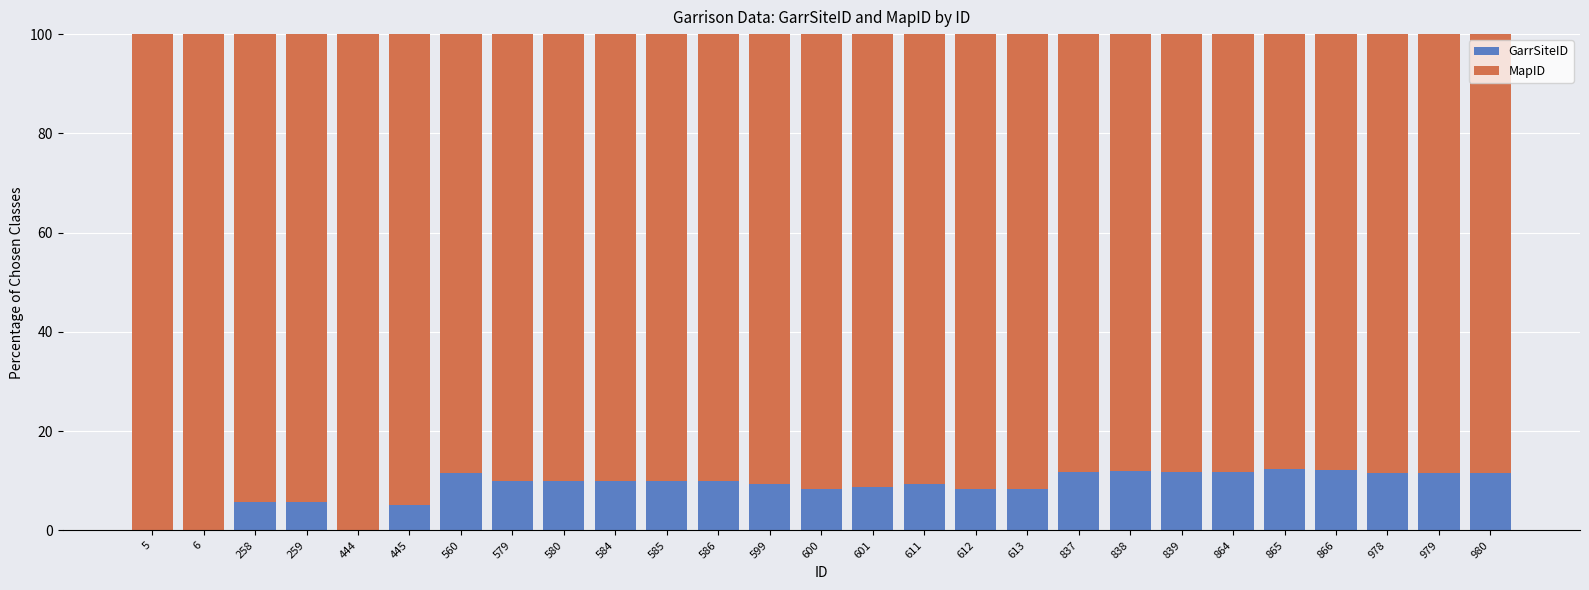

True or false: GarrSiteID has a value of 5.0 at 611.

False